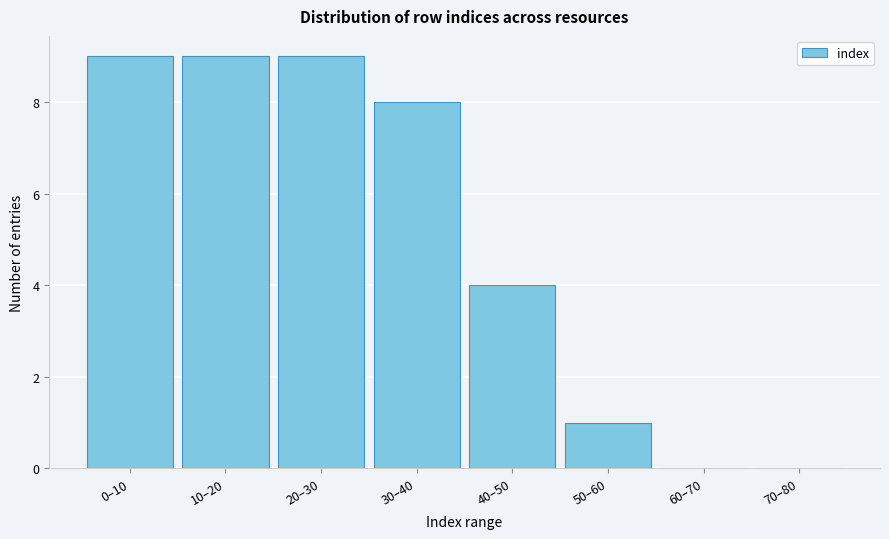

Reading right to left, extract all data points from this chart.

70–80=0	60–70=0	50–60=1	40–50=4	30–40=8	20–30=9	10–20=9	0–10=9